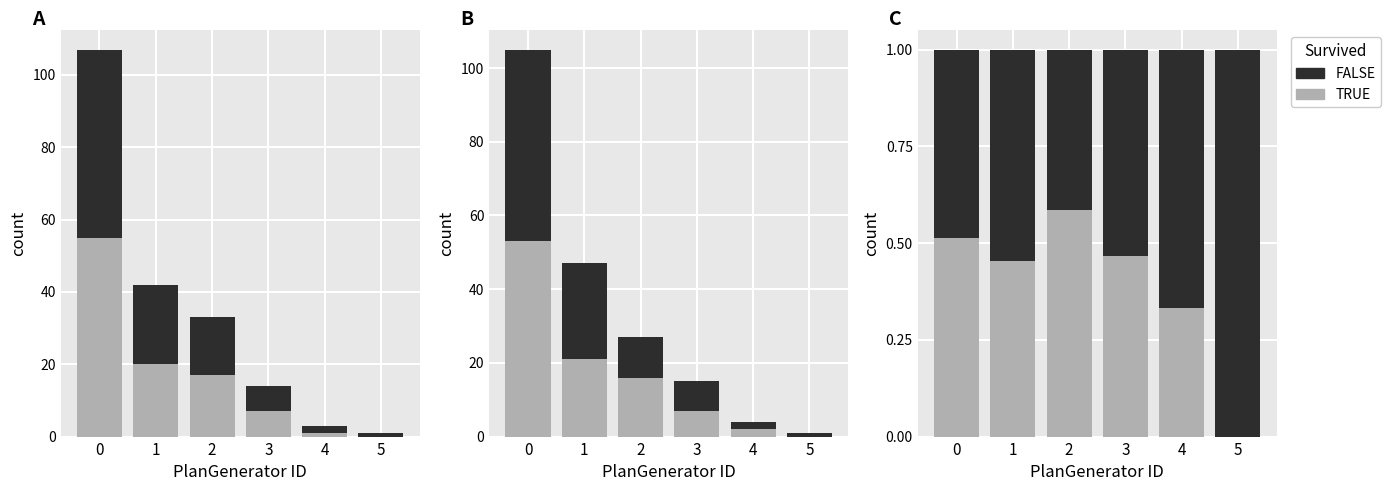

True or false: Run-3 has a value of 2.0 at 4.

True